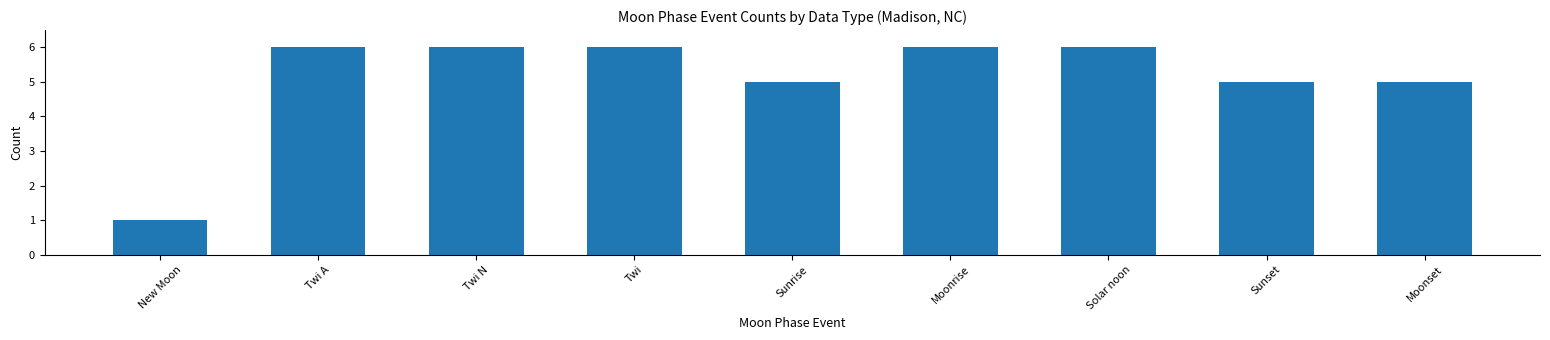

What position from the left is Twi N?

3